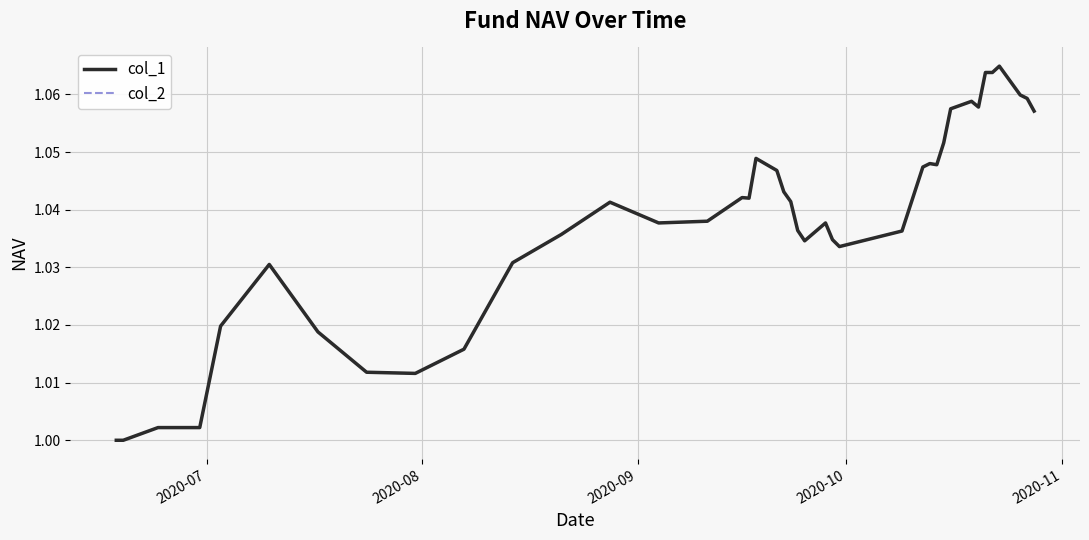

How many interior local valleys does the col_2 series have?

7